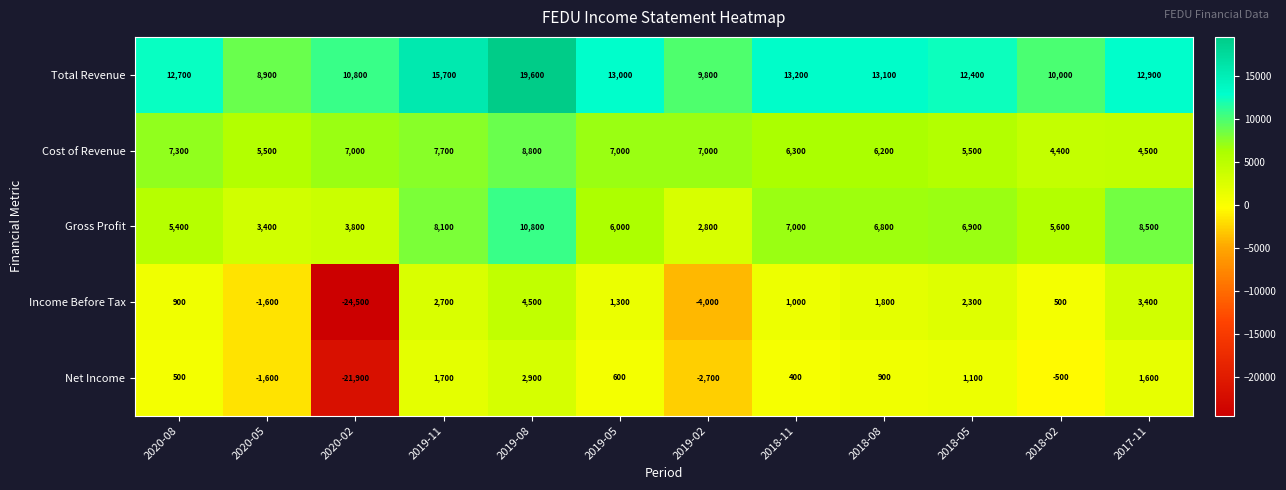

Is the value of Cost of Revenue at 2018-05 greater than the value of Net Income at 2019-05?

Yes